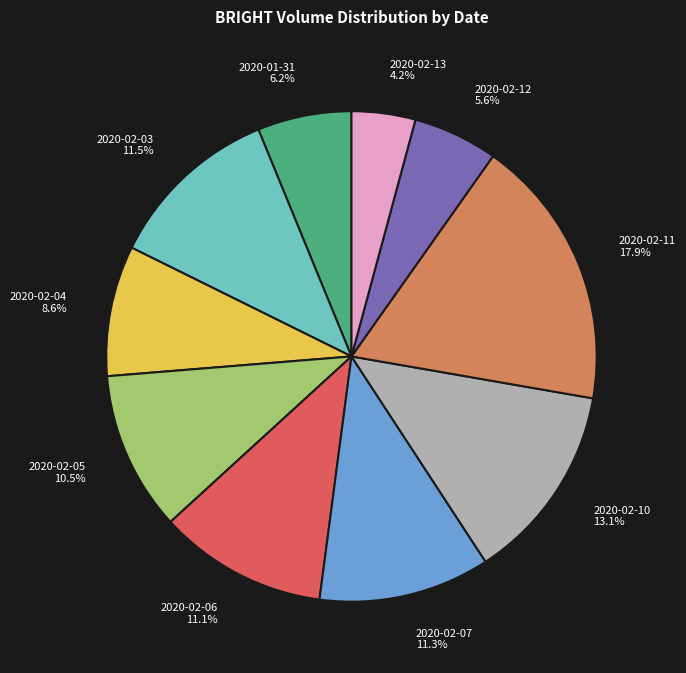

Which has a higher value, 2020-02-11 or 2020-01-31?

2020-02-11